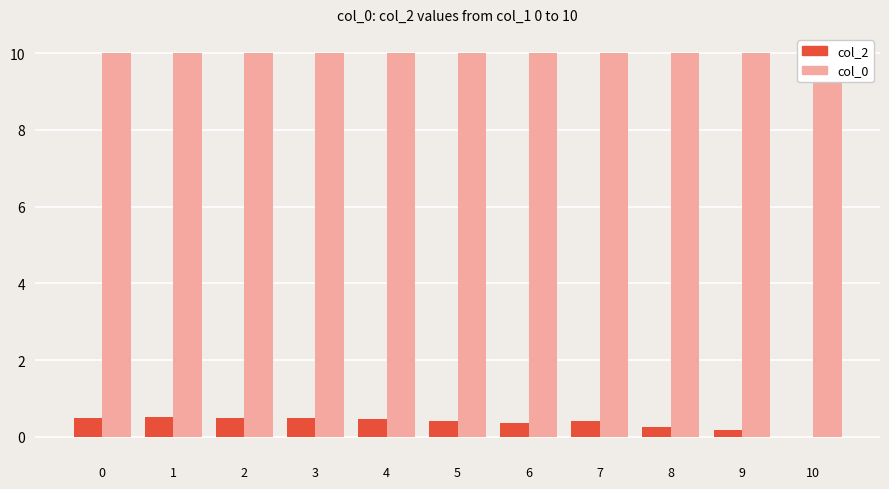

Reading right to left, transcribe all the data shown in this chart.

col_2: -0.0	0.2	0.3	0.4	0.4	0.4	0.5	0.5	0.5	0.5	0.5
col_0: 10.0	10.0	10.0	10.0	10.0	10.0	10.0	10.0	10.0	10.0	10.0